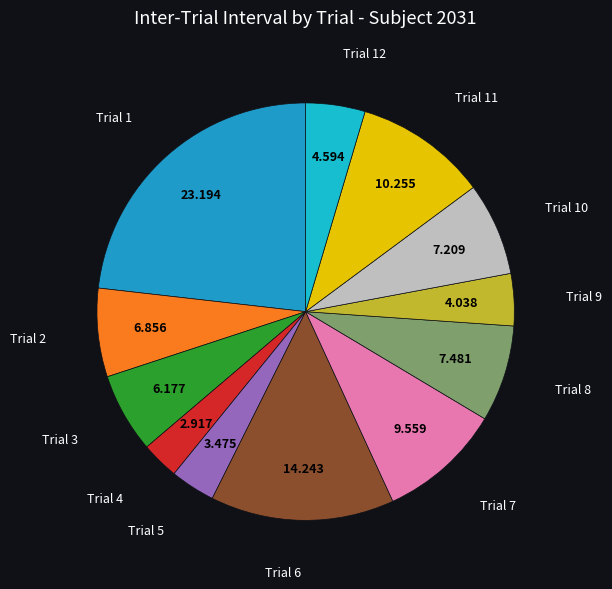

Count the number of slices in the pie.

12